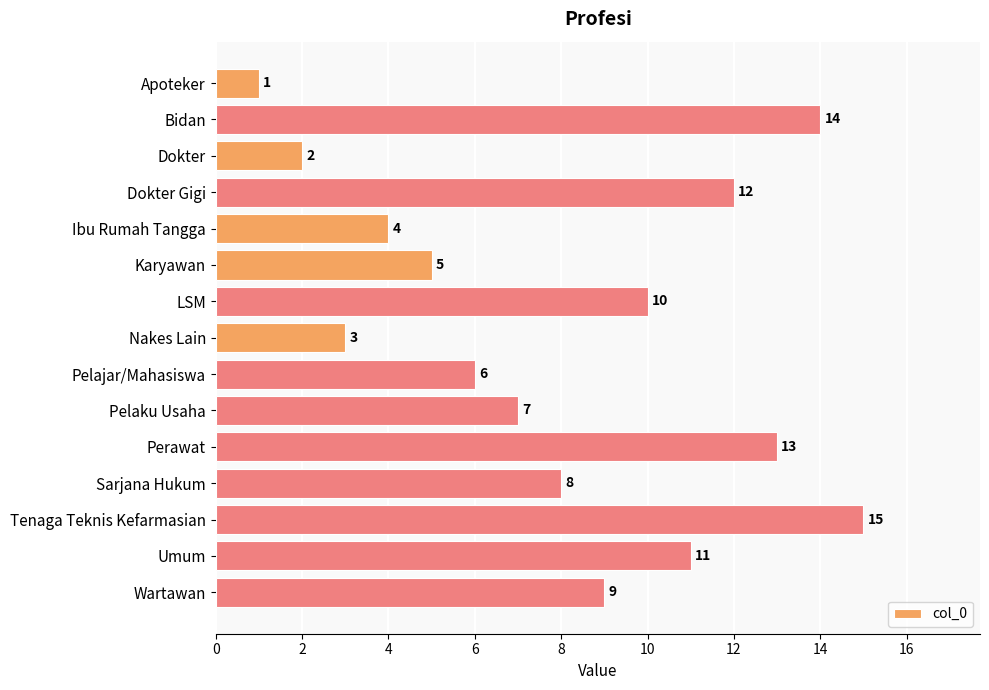

Reading bottom to top, extract all data points from this chart.

Wartawan=9	Umum=11	Tenaga Teknis Kefarmasian=15	Sarjana Hukum=8	Perawat=13	Pelaku Usaha=7	Pelajar/Mahasiswa=6	Nakes Lain=3	LSM=10	Karyawan=5	Ibu Rumah Tangga=4	Dokter Gigi=12	Dokter=2	Bidan=14	Apoteker=1